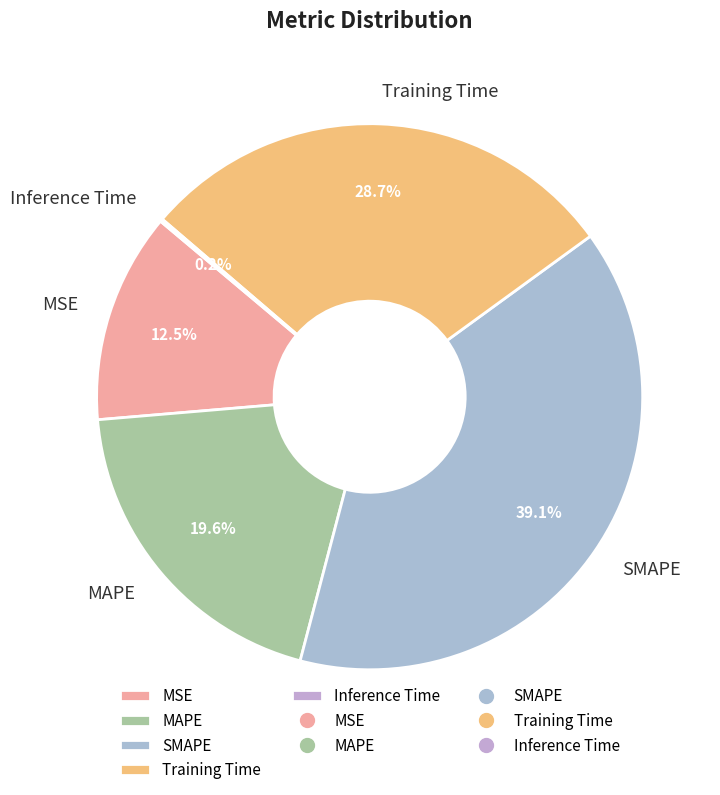

Approximately how many times larger is the value at MAPE compared to SMAPE?

0.5